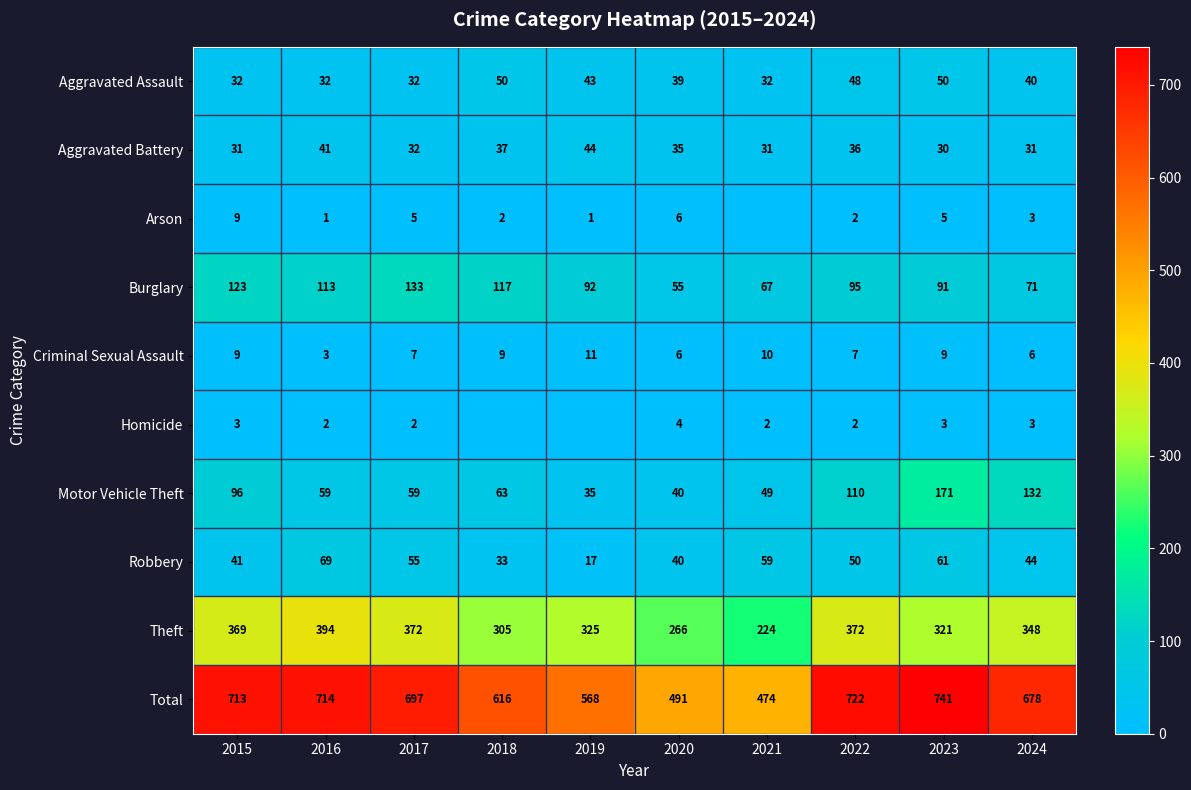

What is the difference between the maximum and minimum values in the Theft series?

170